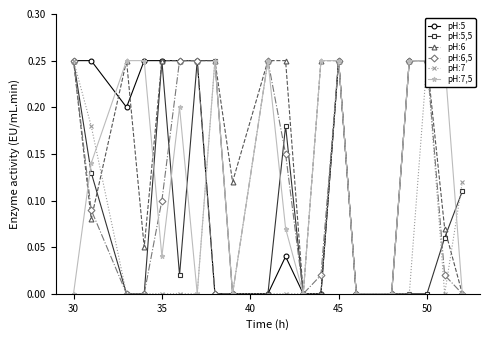

How many interior local valleys does the pH:5 series have?

1